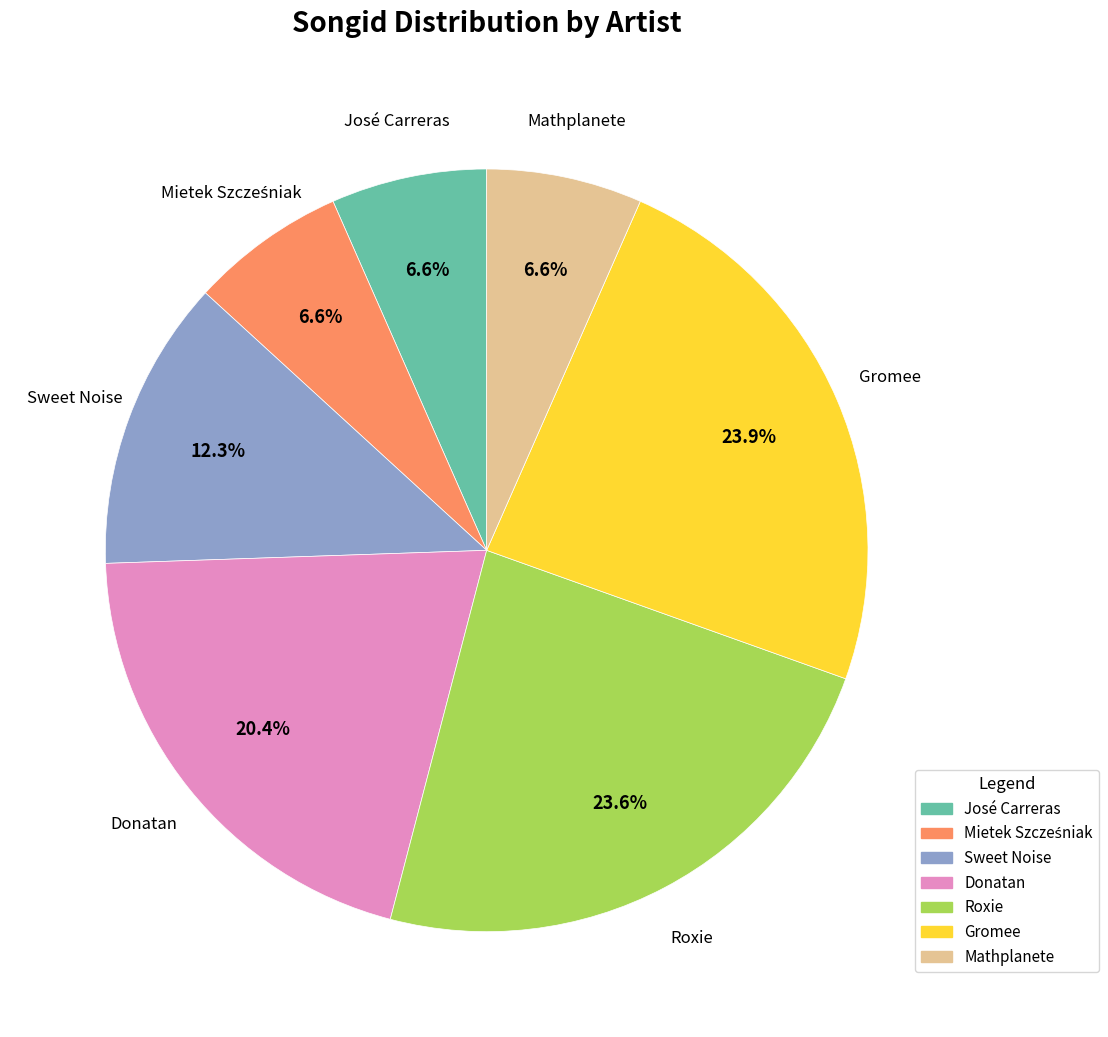

What portion of the pie excludes Donatan?

79.6%